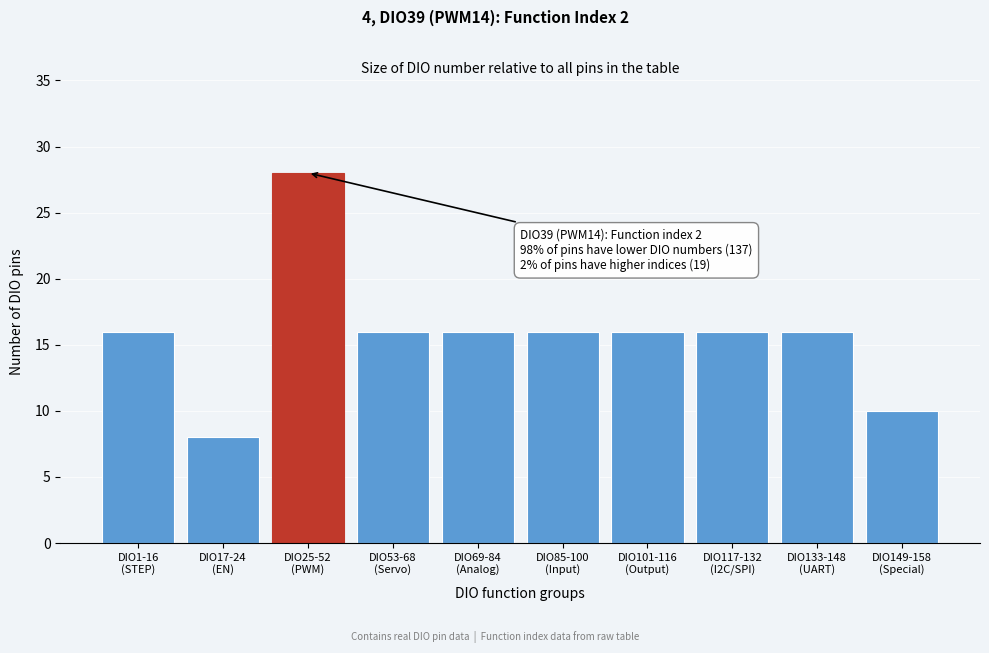

Reading right to left, list all the values displayed in this chart.

10	16	16	16	16	16	16	28	8	16